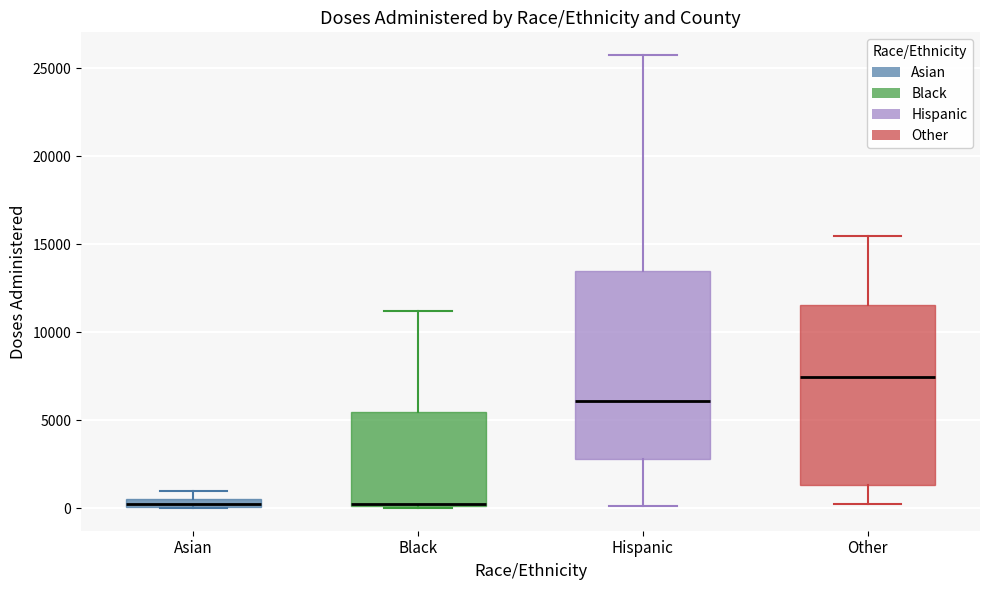

Which box has the highest median line?

Other